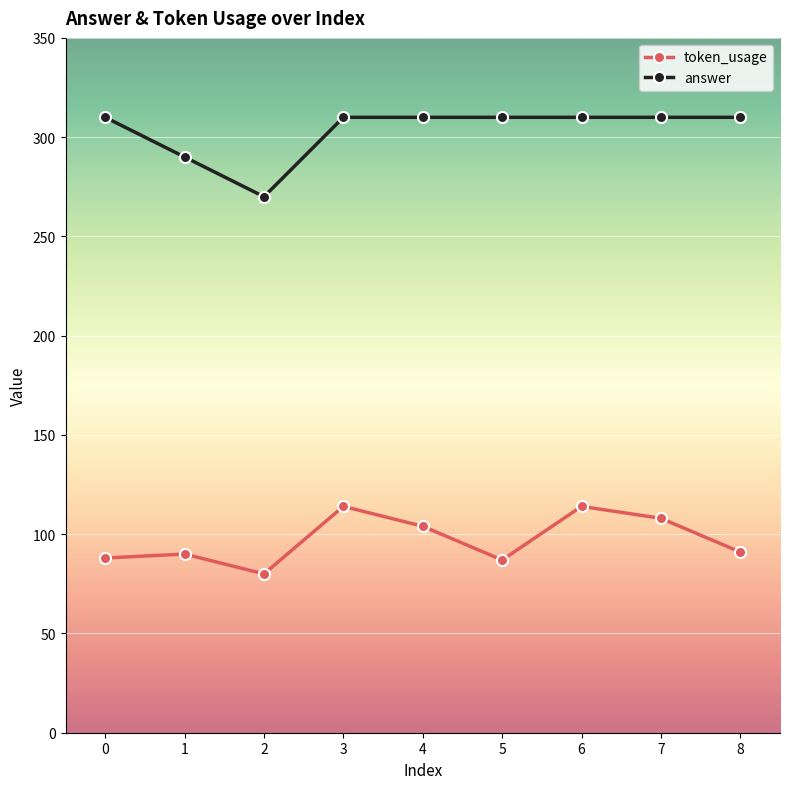

What is the greatest value displayed?

310